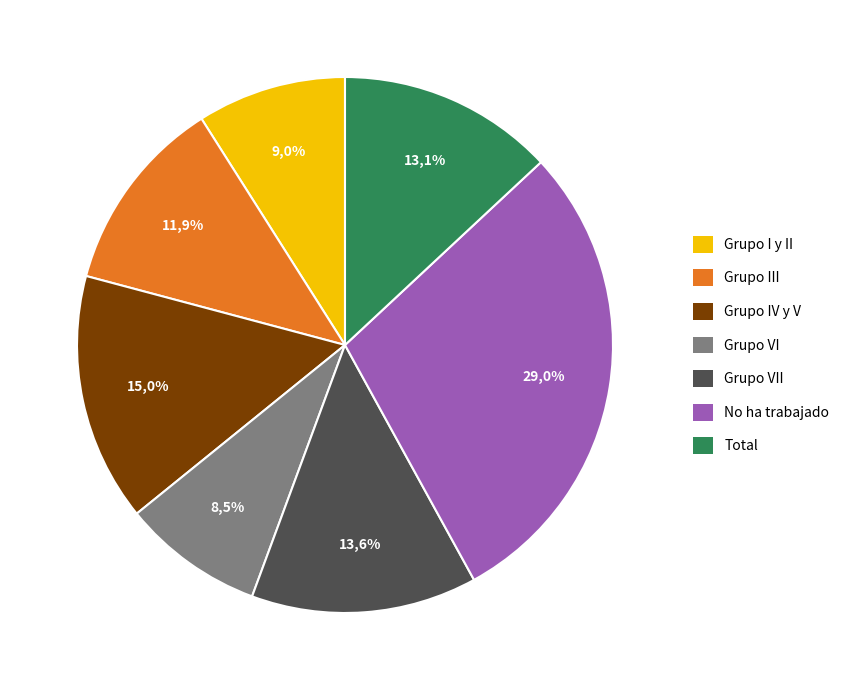

To the nearest percent, what percentage of the pie is Grupo VI?

9%